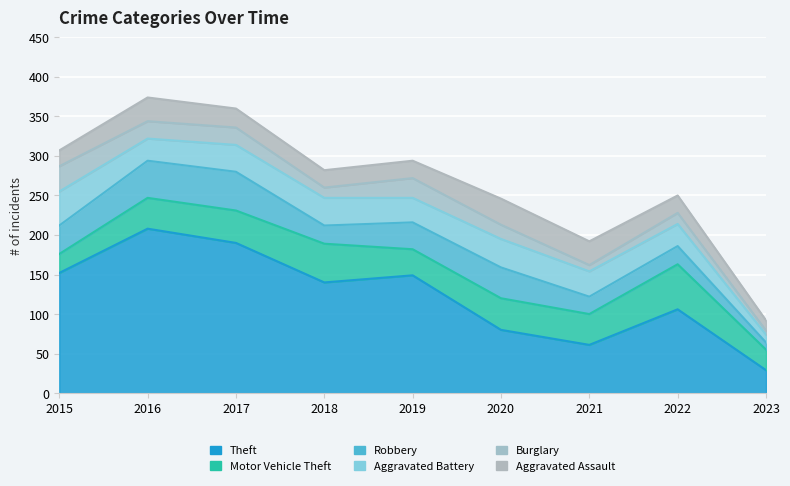

What is the difference between the second highest and second lowest values in the Robbery series?

25